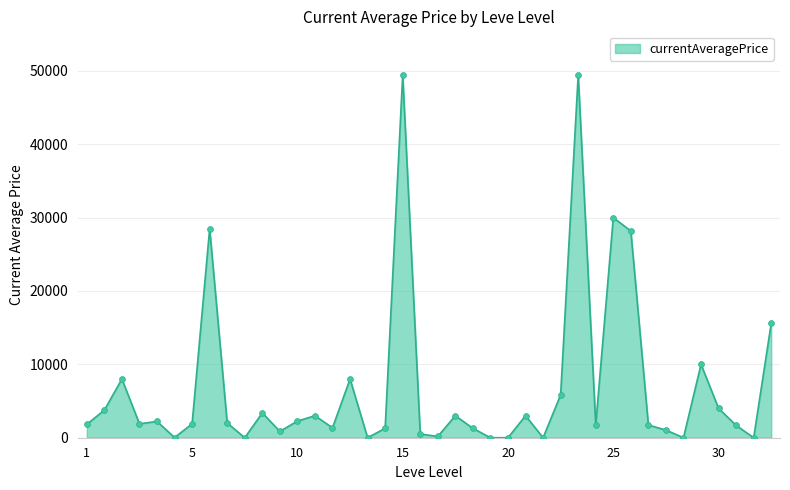

What is the greatest value displayed?

49453.3